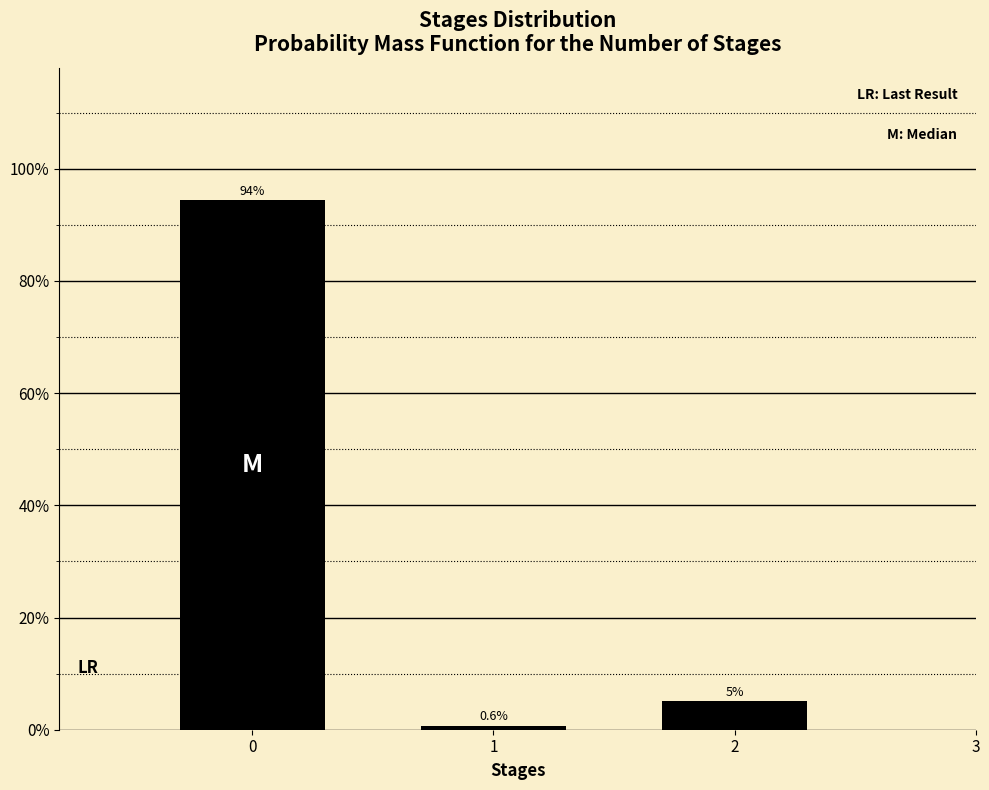

Reading left to right, extract all data points from this chart.

94.3	0.6	5.0